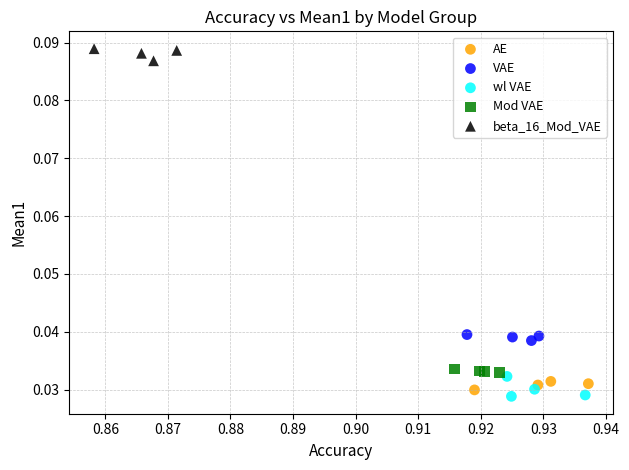

Which series contains the lowest Y value?

wl VAE